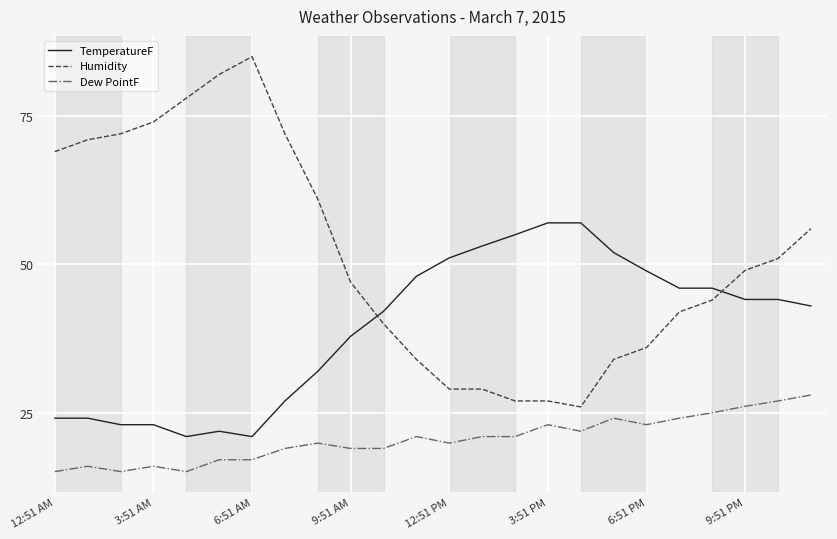

How many values in the Humidity series are below 49?

12